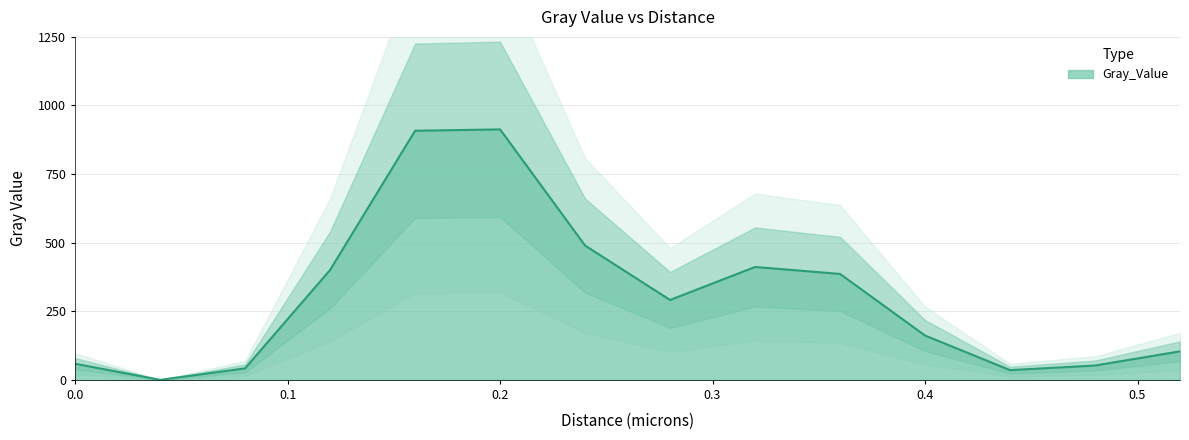

True or false: there are more than 1 points higher than both neighbors.

True